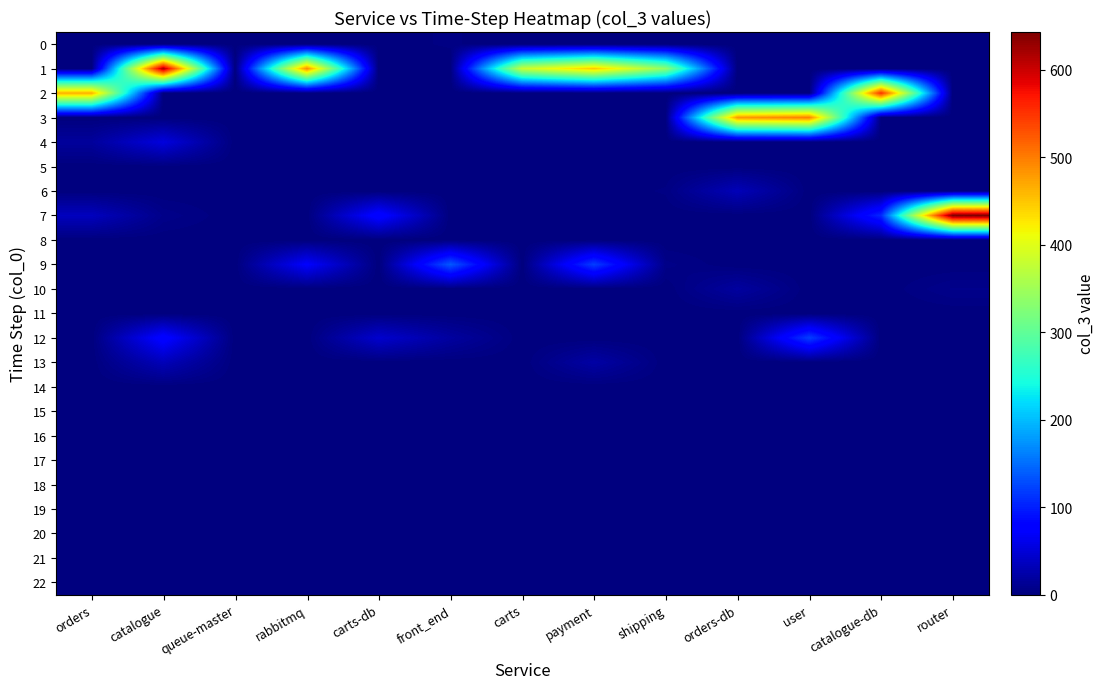

Reading left to right, transcribe all the data shown in this chart.

0: orders=1	catalogue=2	queue-master=1	rabbitmq=1	carts-db=1	front_end=3	carts=0	payment=0	shipping=0	orders-db=0	user=0	catalogue-db=0	router=0
1: orders=0	catalogue=619	queue-master=0	rabbitmq=491	carts-db=0	front_end=0	carts=380	payment=448	shipping=336	orders-db=0	user=0	catalogue-db=0	router=0
2: orders=465	catalogue=0	queue-master=0	rabbitmq=0	carts-db=0	front_end=0	carts=0	payment=0	shipping=0	orders-db=0	user=0	catalogue-db=553	router=0
3: orders=0	catalogue=0	queue-master=0	rabbitmq=0	carts-db=0	front_end=0	carts=0	payment=0	shipping=1	orders-db=481	user=498	catalogue-db=0	router=0
4: orders=17	catalogue=54	queue-master=0	rabbitmq=0	carts-db=0	front_end=0	carts=0	payment=0	shipping=0	orders-db=0	user=0	catalogue-db=0	router=0
5: orders=0	catalogue=1	queue-master=0	rabbitmq=0	carts-db=0	front_end=0	carts=0	payment=0	shipping=0	orders-db=0	user=0	catalogue-db=0	router=0
6: orders=0	catalogue=0	queue-master=0	rabbitmq=0	carts-db=0	front_end=0	carts=0	payment=0	shipping=3	orders-db=33	user=0	catalogue-db=0	router=0
7: orders=36	catalogue=7	queue-master=0	rabbitmq=0	carts-db=83	front_end=0	carts=0	payment=0	shipping=0	orders-db=0	user=0	catalogue-db=106	router=643
8: orders=0	catalogue=0	queue-master=0	rabbitmq=0	carts-db=0	front_end=0	carts=0	payment=0	shipping=0	orders-db=0	user=0	catalogue-db=0	router=0
9: orders=0	catalogue=0	queue-master=0	rabbitmq=73	carts-db=0	front_end=137	carts=0	payment=120	shipping=6	orders-db=0	user=0	catalogue-db=0	router=0
10: orders=0	catalogue=0	queue-master=0	rabbitmq=0	carts-db=0	front_end=0	carts=0	payment=0	shipping=0	orders-db=19	user=0	catalogue-db=0	router=8
11: orders=0	catalogue=0	queue-master=0	rabbitmq=0	carts-db=0	front_end=0	carts=0	payment=2	shipping=0	orders-db=0	user=0	catalogue-db=0	router=0
12: orders=0	catalogue=81	queue-master=0	rabbitmq=0	carts-db=45	front_end=19	carts=0	payment=0	shipping=0	orders-db=0	user=121	catalogue-db=0	router=0
13: orders=0	catalogue=33	queue-master=0	rabbitmq=0	carts-db=0	front_end=0	carts=0	payment=22	shipping=0	orders-db=0	user=0	catalogue-db=0	router=0
14: orders=0	catalogue=0	queue-master=0	rabbitmq=0	carts-db=0	front_end=2	carts=0	payment=0	shipping=0	orders-db=0	user=0	catalogue-db=0	router=0
15: orders=0	catalogue=0	queue-master=0	rabbitmq=0	carts-db=0	front_end=0	carts=0	payment=0	shipping=0	orders-db=0	user=0	catalogue-db=0	router=0
16: orders=0	catalogue=0	queue-master=0	rabbitmq=0	carts-db=0	front_end=0	carts=0	payment=0	shipping=0	orders-db=0	user=0	catalogue-db=0	router=0
17: orders=0	catalogue=0	queue-master=0	rabbitmq=0	carts-db=0	front_end=0	carts=0	payment=0	shipping=0	orders-db=0	user=0	catalogue-db=0	router=0
18: orders=0	catalogue=0	queue-master=0	rabbitmq=0	carts-db=0	front_end=0	carts=0	payment=0	shipping=0	orders-db=0	user=0	catalogue-db=0	router=0
19: orders=0	catalogue=0	queue-master=0	rabbitmq=0	carts-db=0	front_end=0	carts=0	payment=0	shipping=0	orders-db=0	user=0	catalogue-db=0	router=0
20: orders=0	catalogue=0	queue-master=0	rabbitmq=0	carts-db=0	front_end=0	carts=0	payment=0	shipping=0	orders-db=0	user=0	catalogue-db=0	router=0
21: orders=0	catalogue=0	queue-master=0	rabbitmq=0	carts-db=0	front_end=0	carts=0	payment=0	shipping=0	orders-db=0	user=0	catalogue-db=0	router=0
22: orders=0	catalogue=0	queue-master=0	rabbitmq=0	carts-db=0	front_end=0	carts=0	payment=0	shipping=0	orders-db=0	user=0	catalogue-db=0	router=0